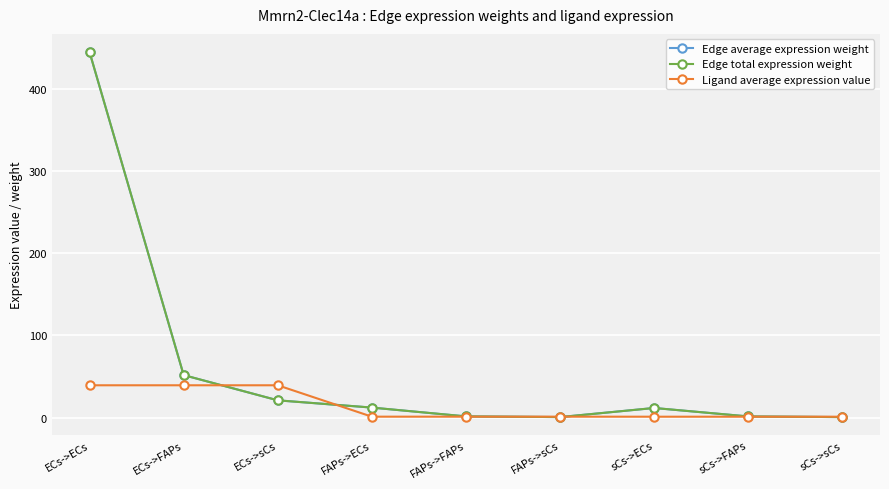

Between which two adjacent categories do Edge average expression weight and Ligand average expression value first intersect?

ECs->FAPs and ECs->sCs